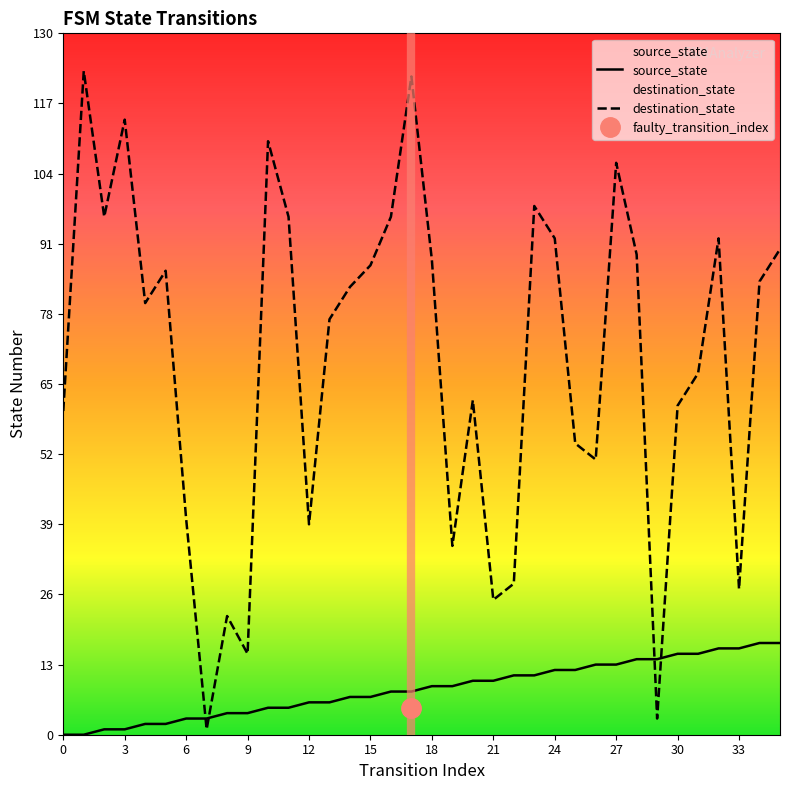

What is the difference between the source_state values at 22 and 3?

10